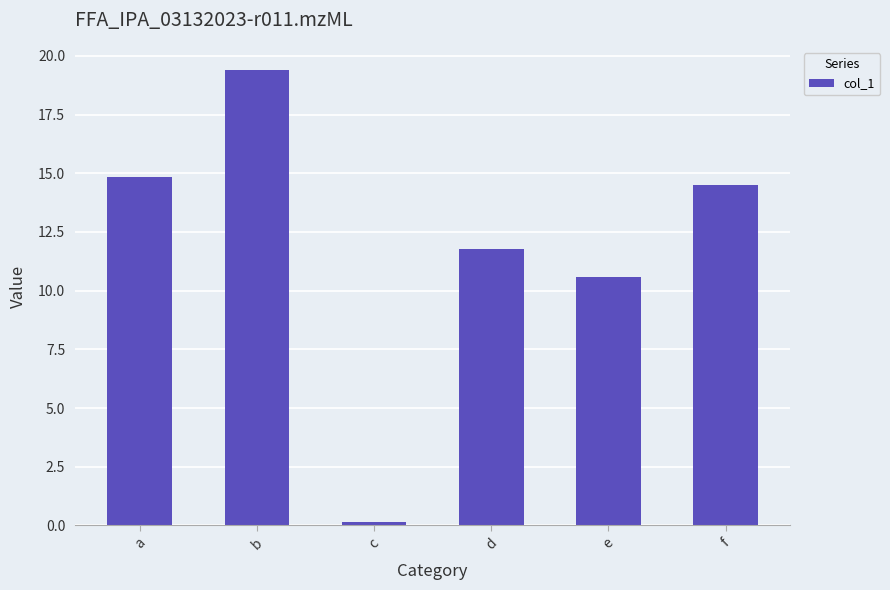

What is the ratio of the value at b to the value at d?

1.6